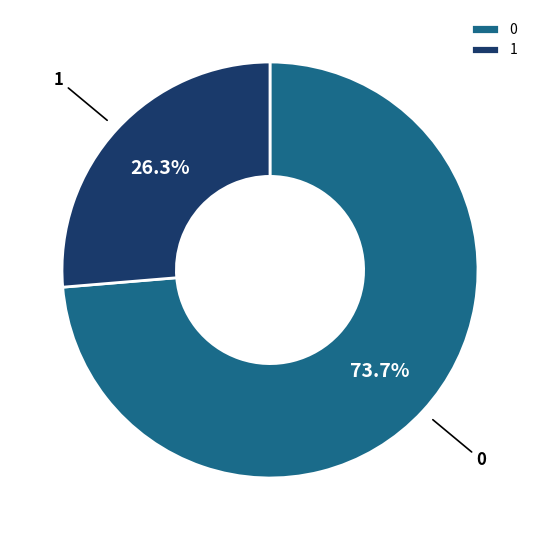

Is the sum of 0 and 1 greater than half?

Yes